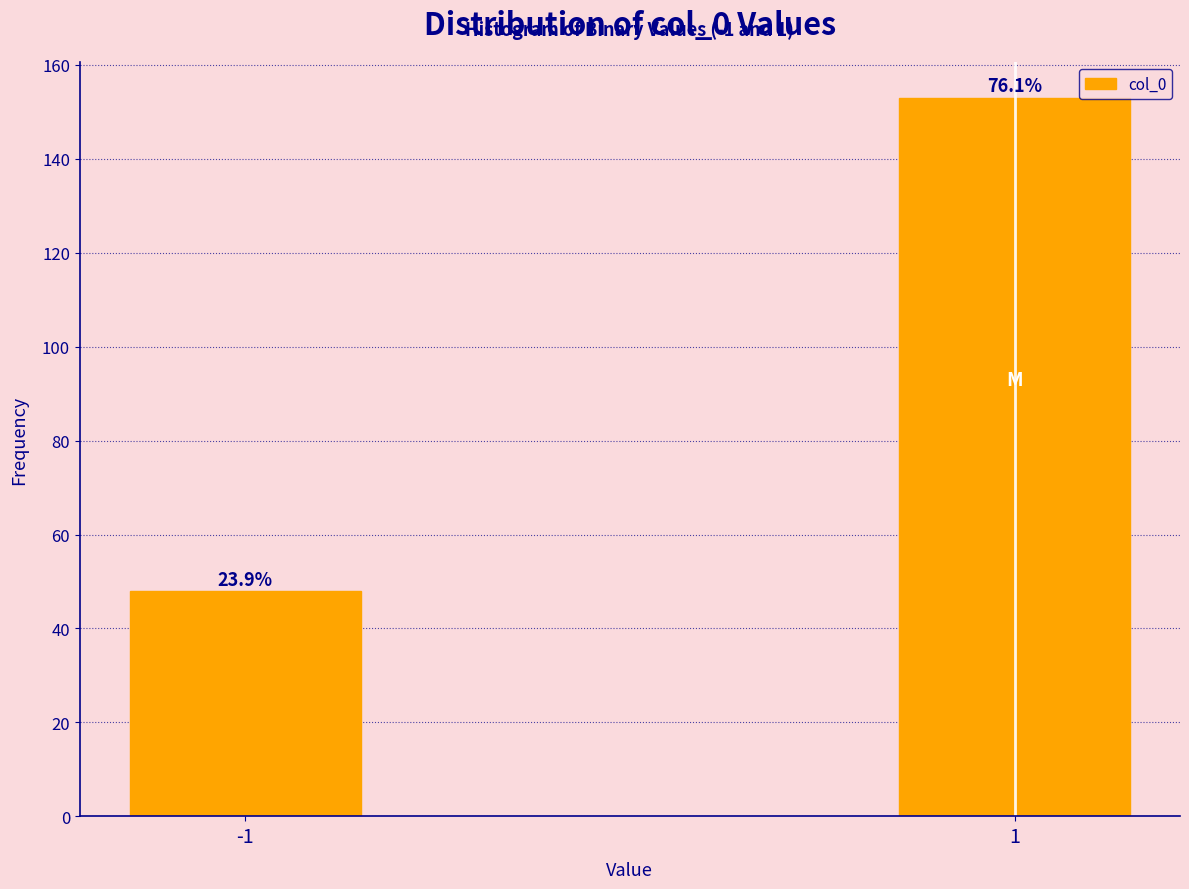

Does the chart contain any negative values?

No